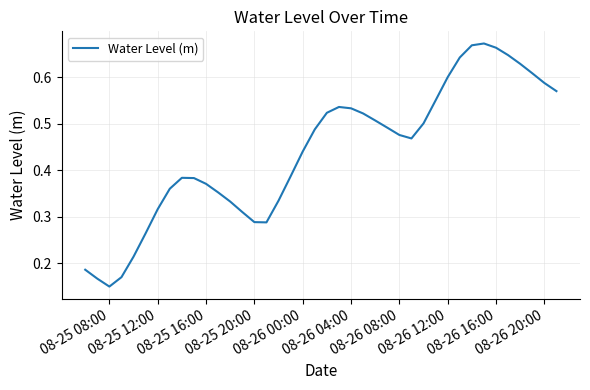

Reading right to left, transcribe all the data shown in this chart.

0.6	0.6	0.6	0.6	0.6	0.7	0.7	0.7	0.6	0.6	0.6	0.5	0.5	0.5	0.5	0.5	0.5	0.5	0.5	0.5	0.5	0.4	0.4	0.3	0.3	0.3	0.3	0.3	0.4	0.4	0.4	0.4	0.4	0.3	0.3	0.2	0.2	0.2	0.2	0.2